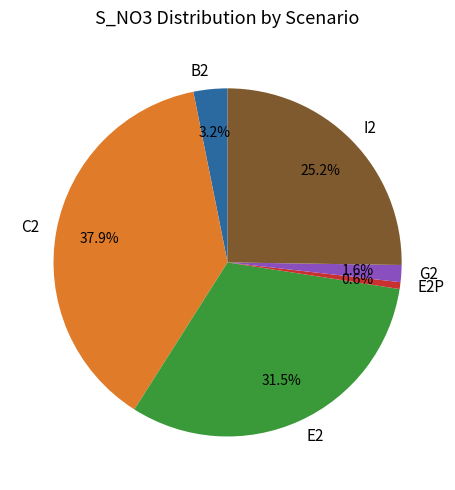

To the nearest percent, what is the difference between the largest and smallest slice percentages?

37%